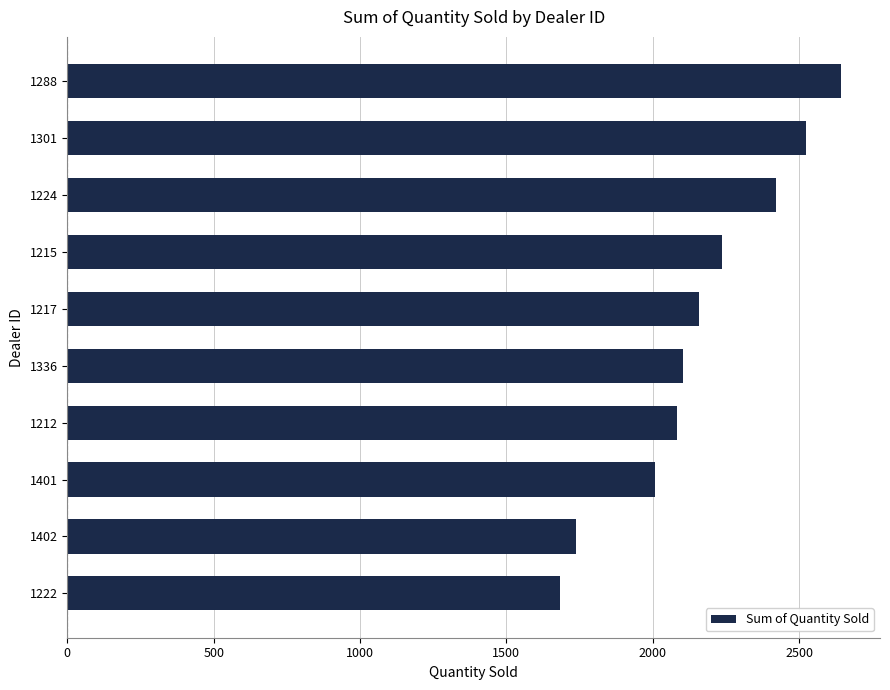

What is the maximum value shown in the chart?

2644